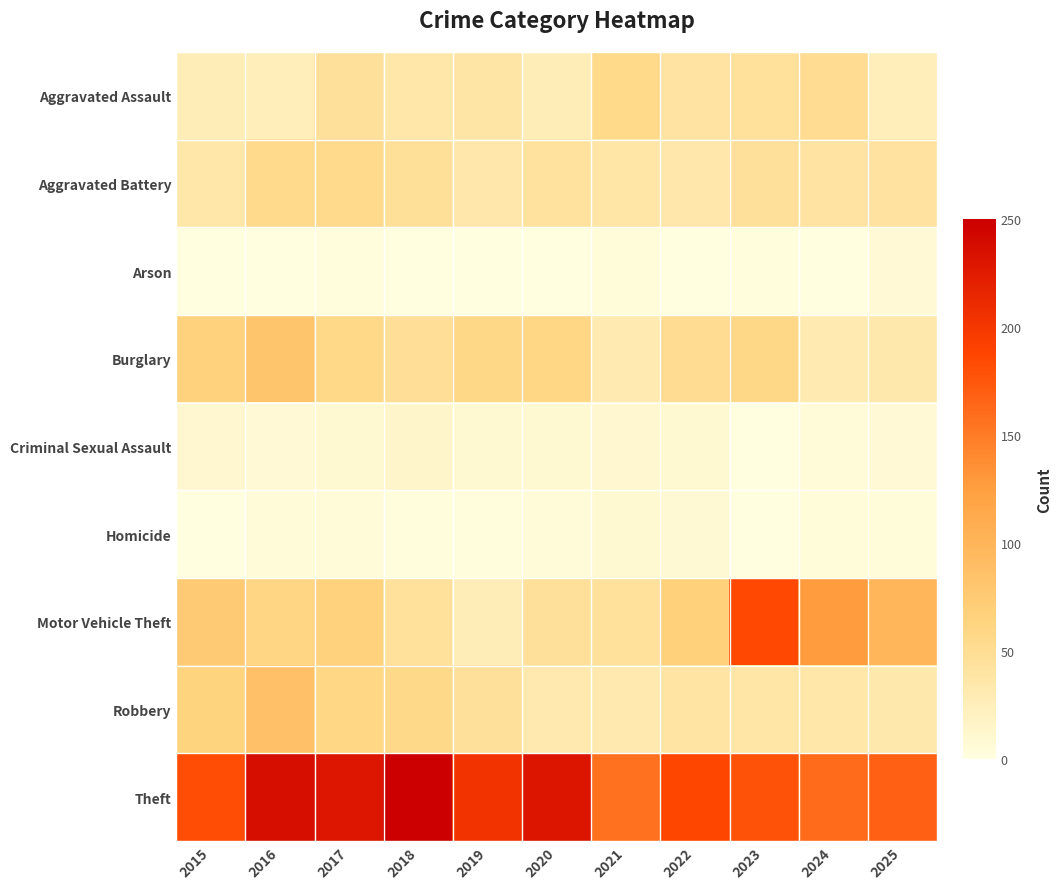

Which series has the largest total across all categories?

Theft